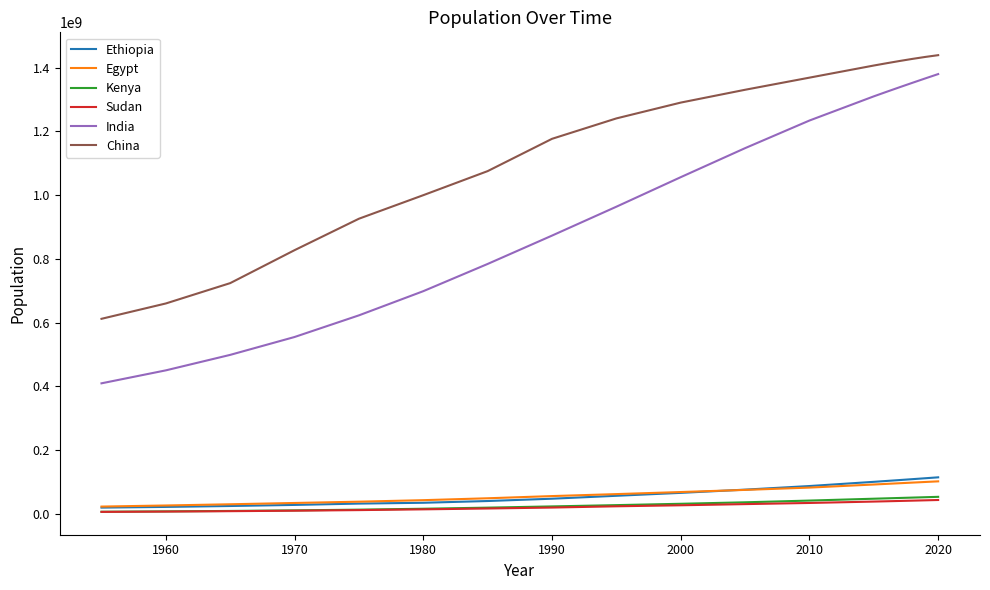

What is the maximum value for Kenya?

53771296